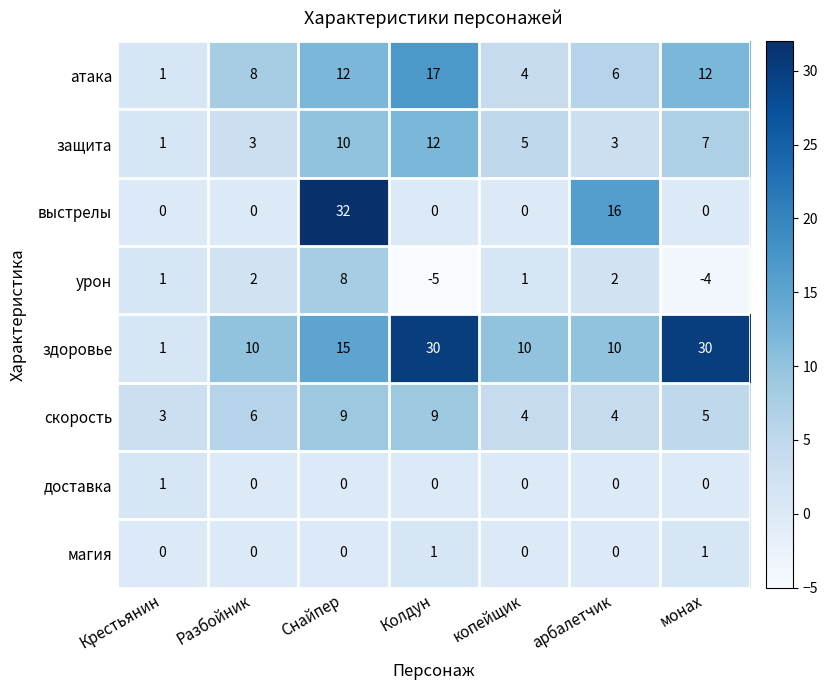

What is the spread (max minus min) of values at монах?

34